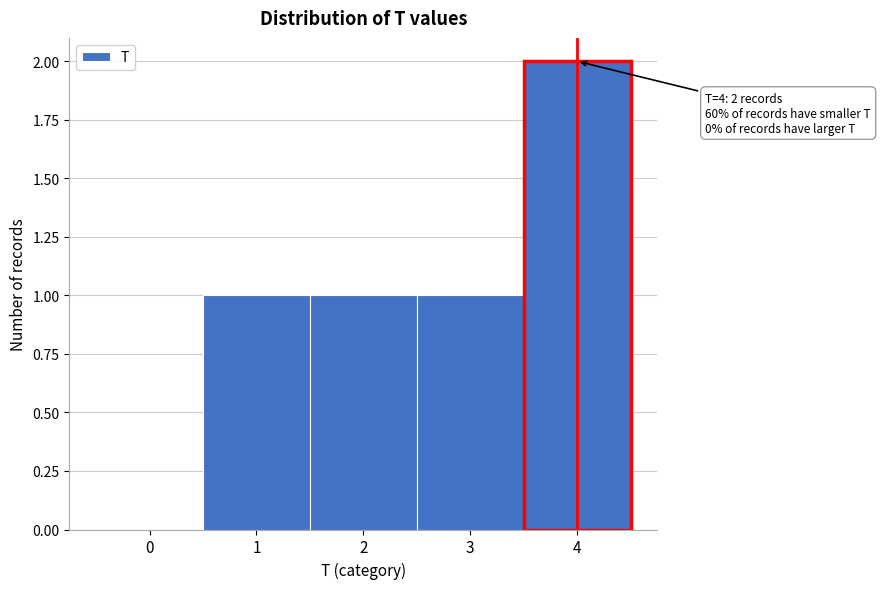

Which range on the x-axis has the tallest bar?

3.5 to 4.5